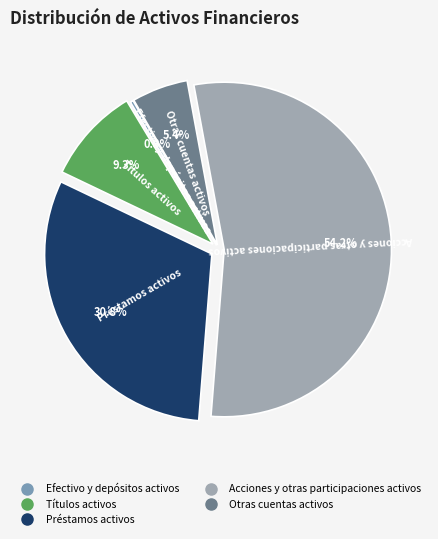

Which slice is the largest?

Acciones y otras participaciones activos